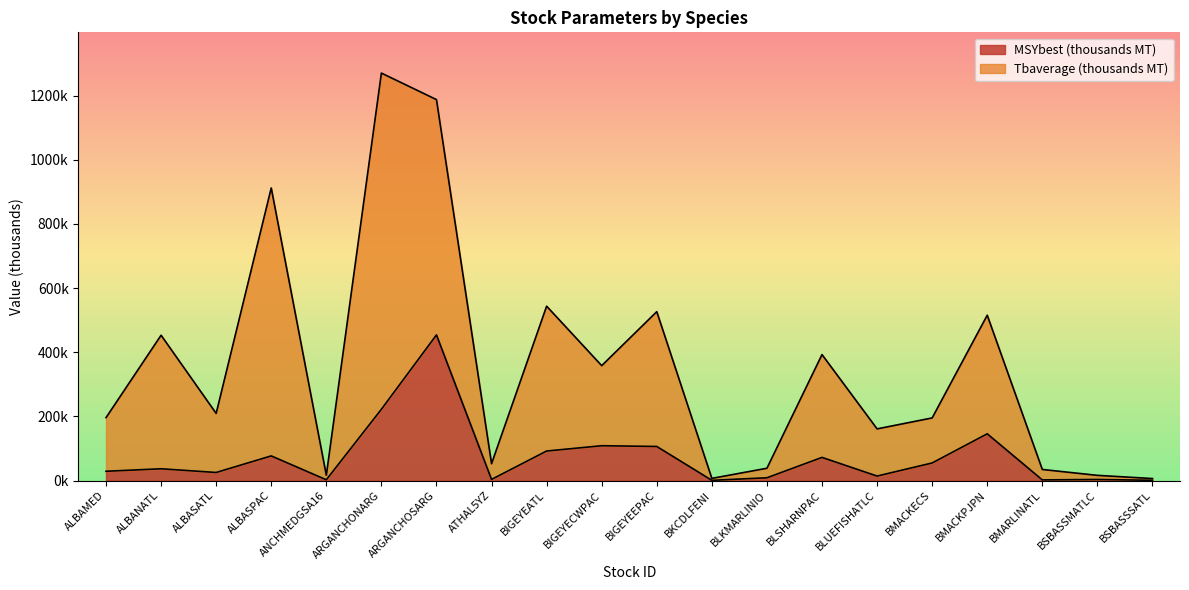

Where does the Tbaverage series first go above 209?

ALBANATL